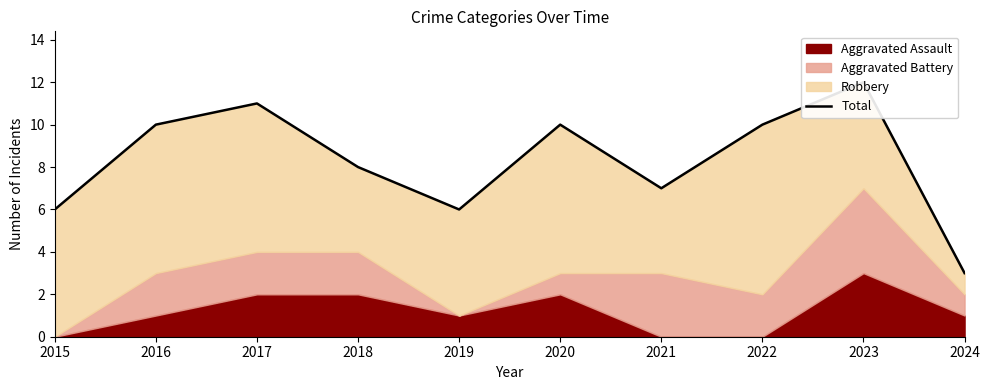

Where is the first local minimum?

2019